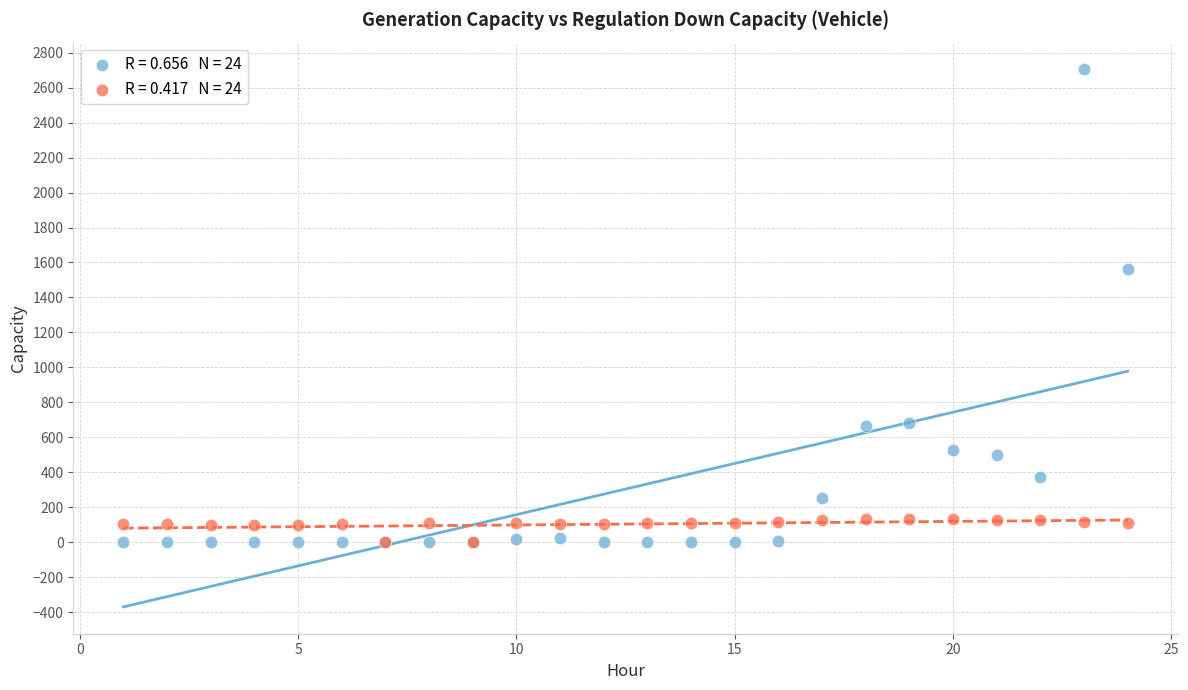

Across all series, what Y value is closest to 1351?

1563.9